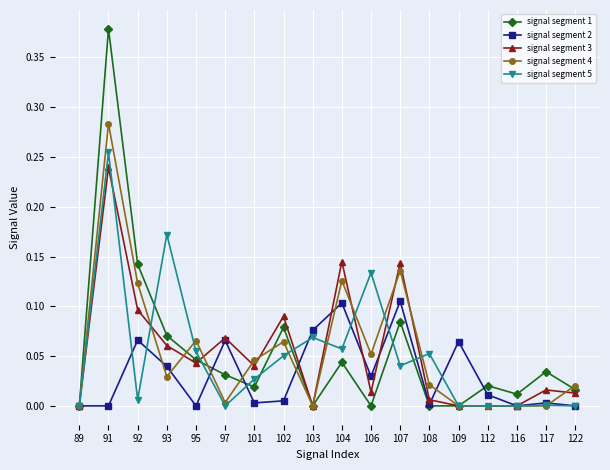

Is the value of signal segment 4 at 108 greater than the value of signal segment 3 at 104?

No